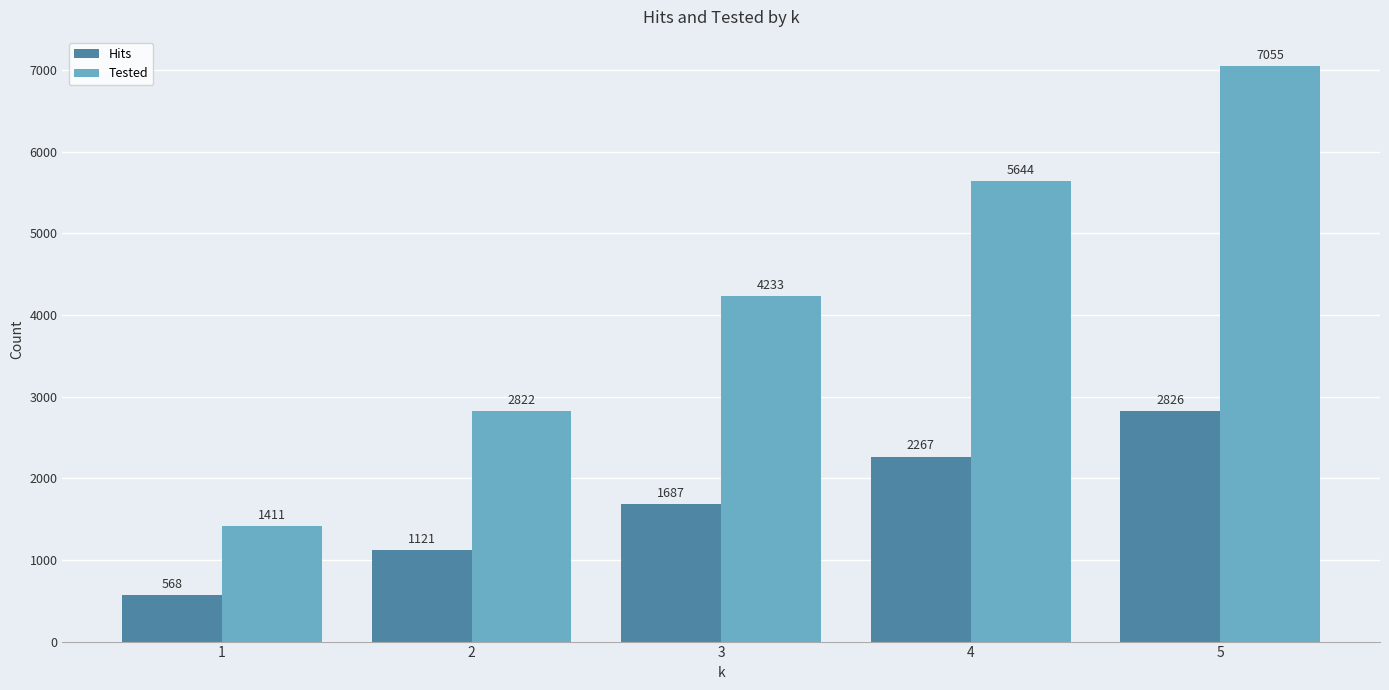

Where is Tested nearest to the value 4233?

3